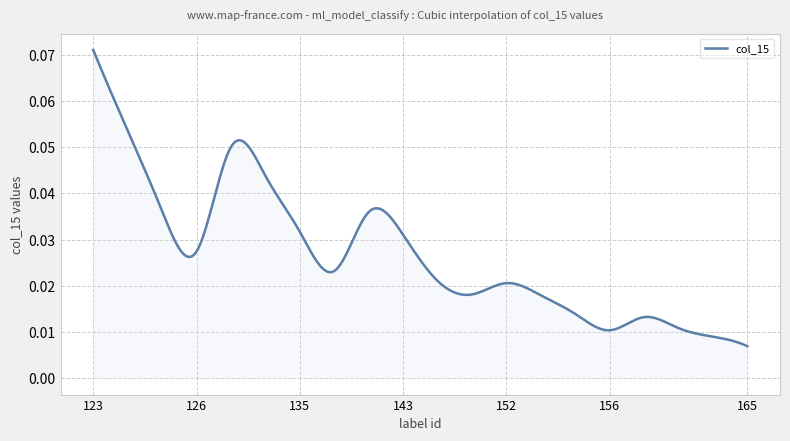

What is the sum of all values?

8.0